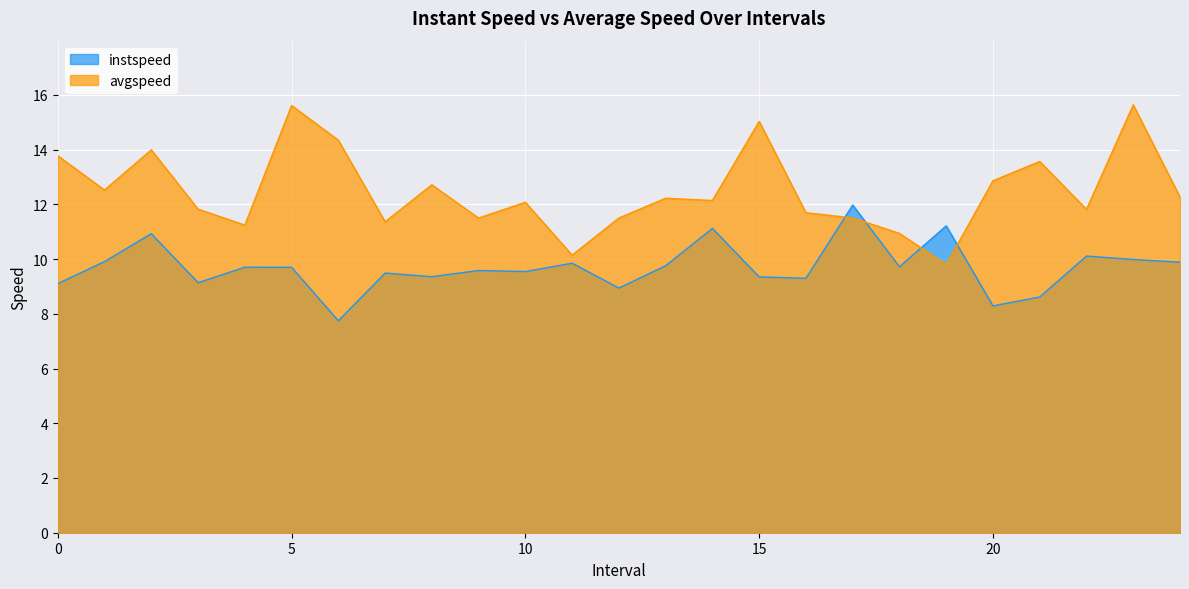

At which category does avgspeed reach its first local peak?

2